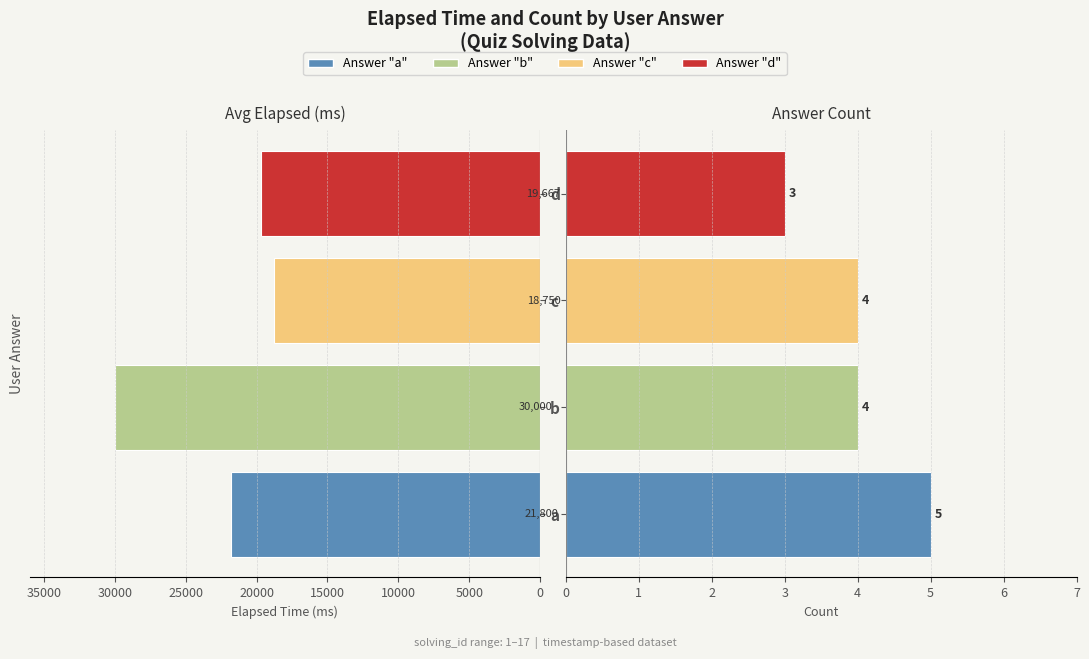

Reading right to left, what are all the values shown in this chart?

Avg Elapsed Time: 19667	18750	30000	21800
Count: 3	4	4	5